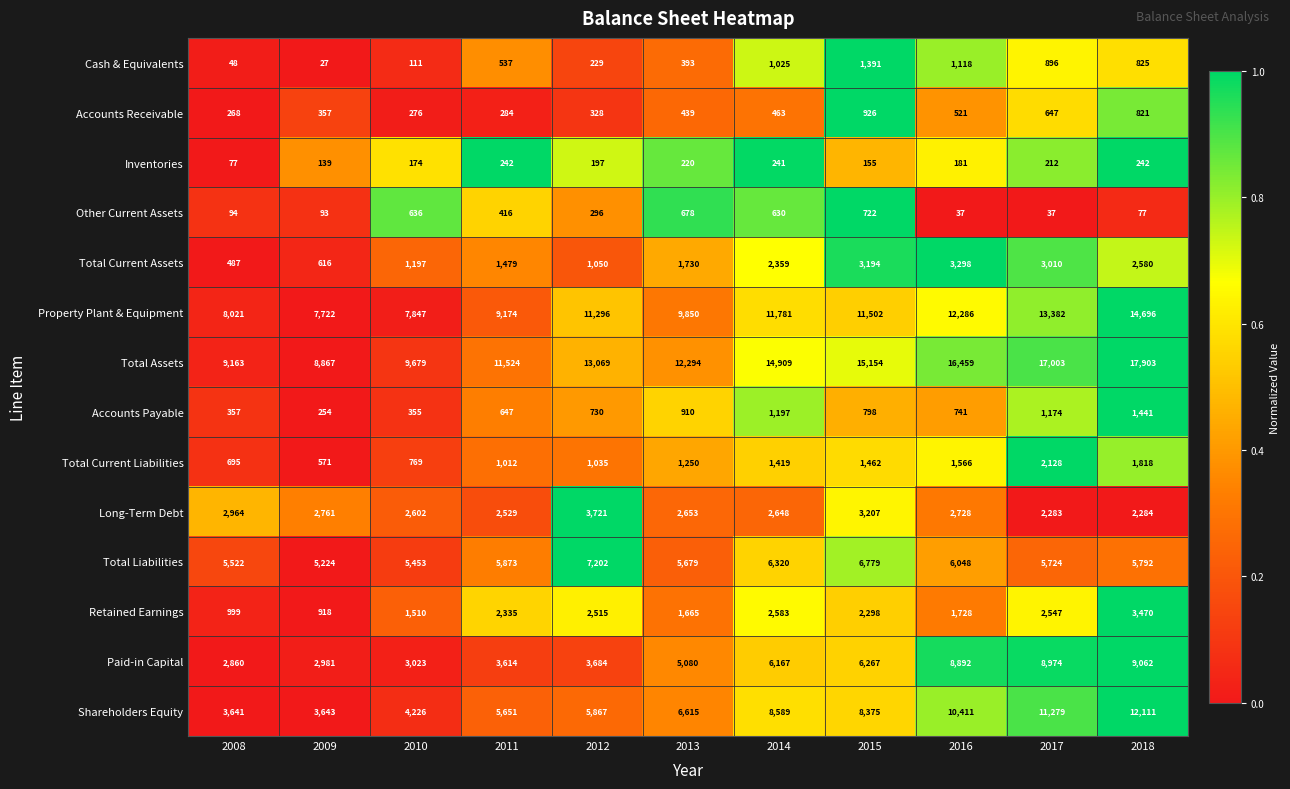

How many values in the Total Assets series are below 13069?

5